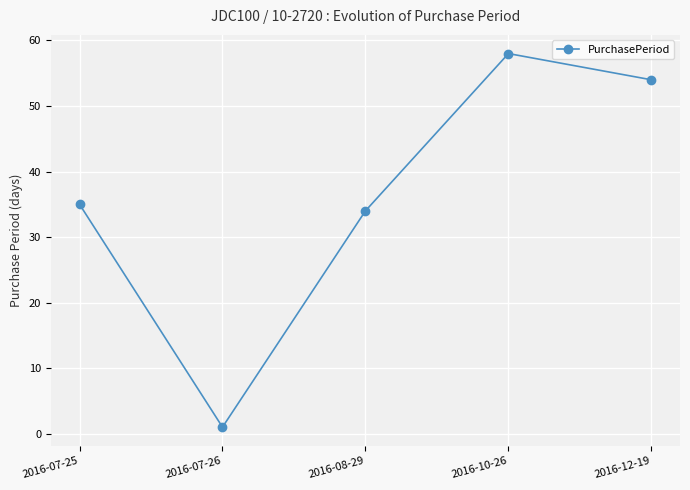

What is the sum of the values at 2016-08-29 and 2016-07-25?

69